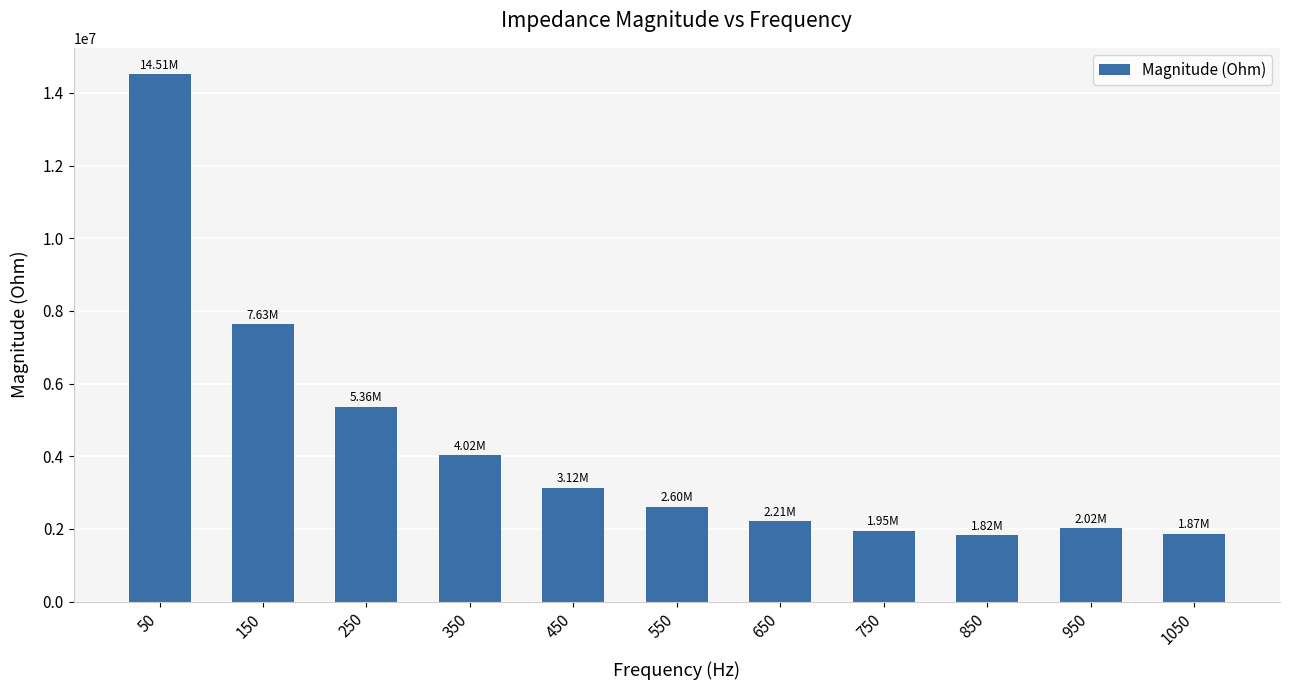

What is the sum of all values?

47125938.2